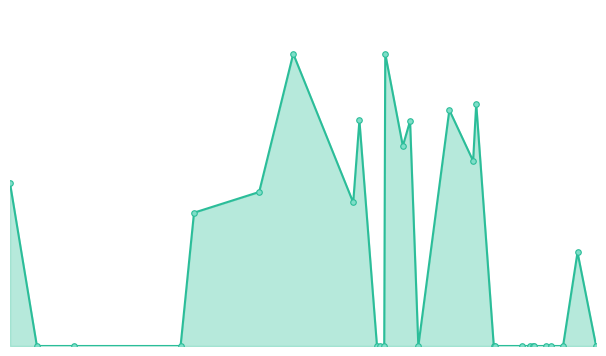

Is this an area chart (filled region under the line)?

Yes